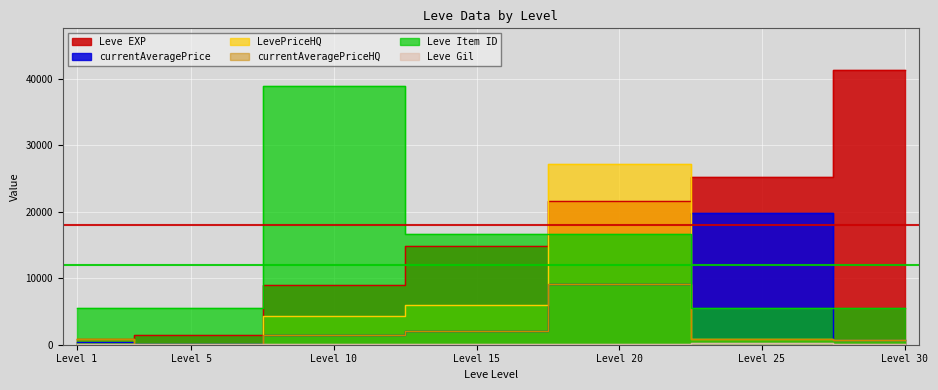

List the labels in order of Leve Gil value, smallest first.

Level 20, Level 1, Level 5, Level 10, Level 15, Level 30, Level 25